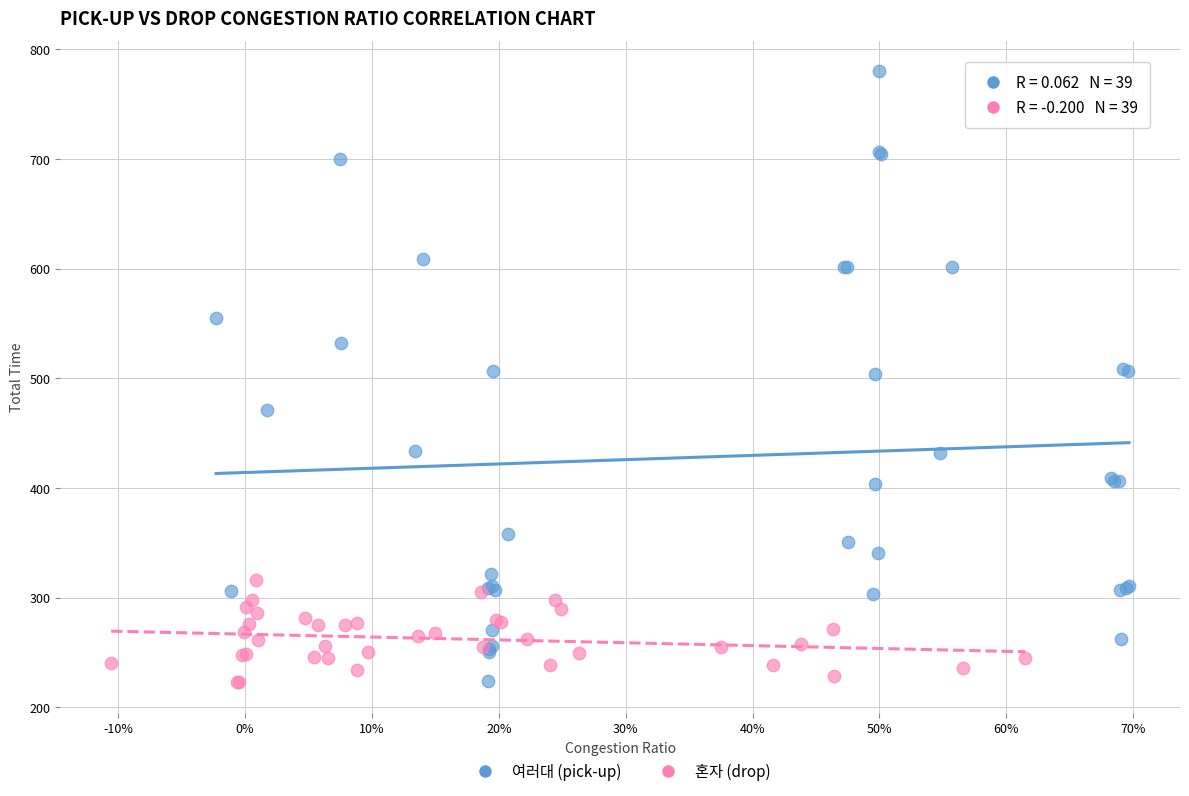

Which series contains the highest Y value?

여러대 (pick-up)